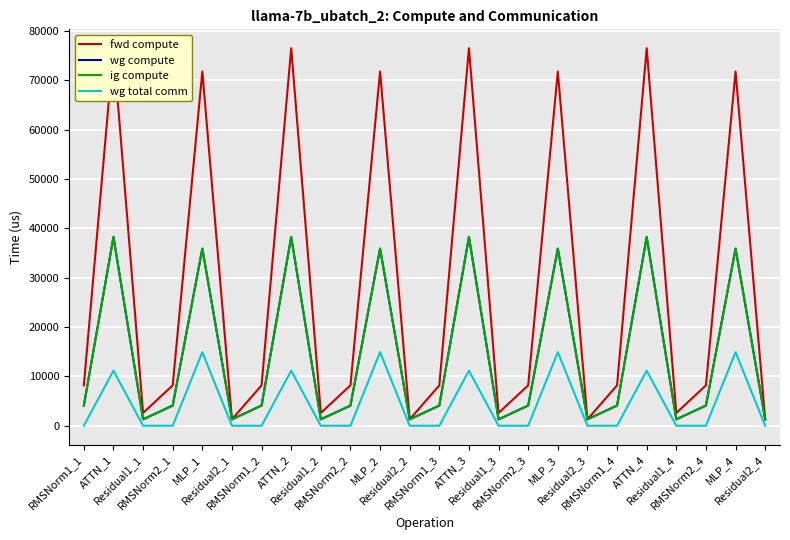

What is the spread (max minus min) of values at Residual1_1?

2591.6